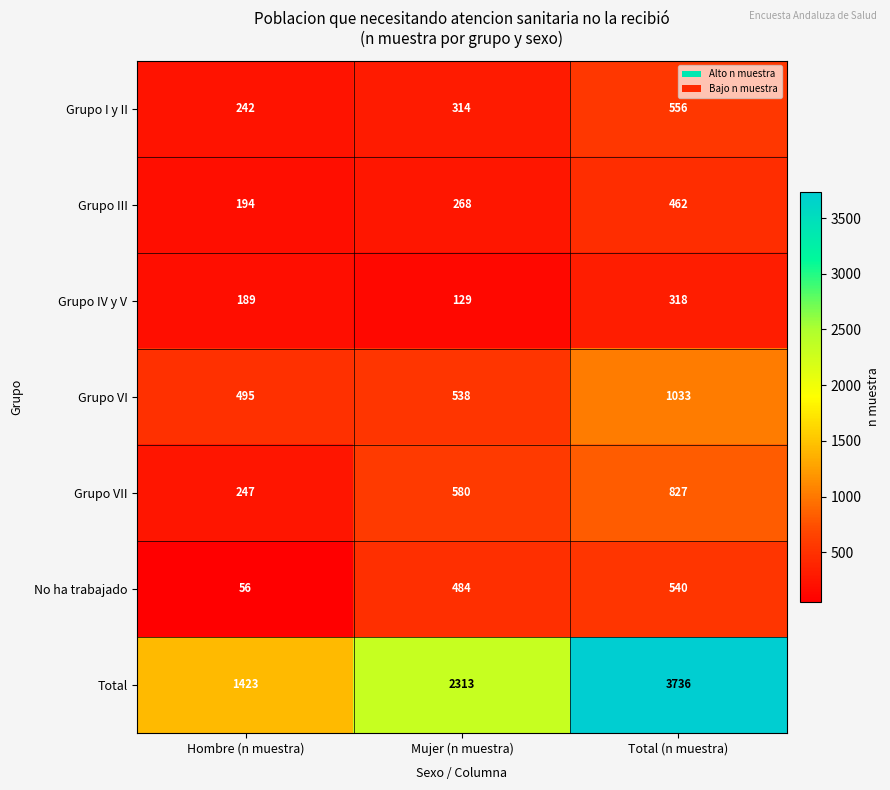

The No ha trabajado series shows 742 at Mujer (n muestra). True or false?

False